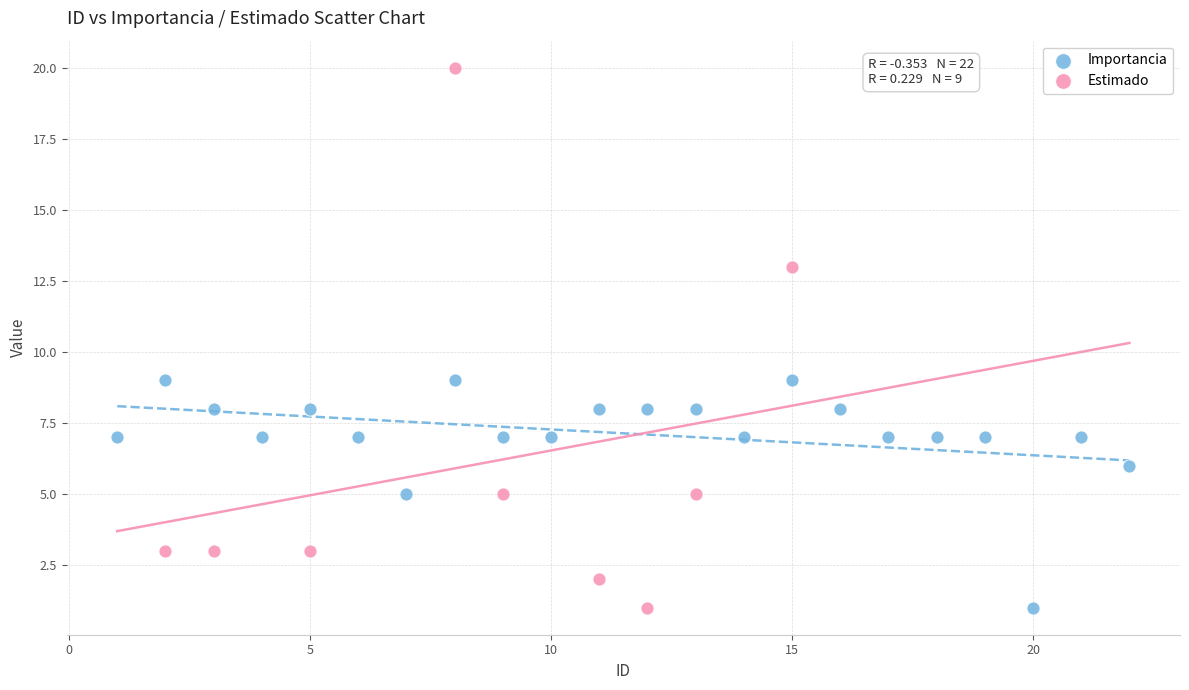

Which series has the largest Y range (max minus min)?

Estimado